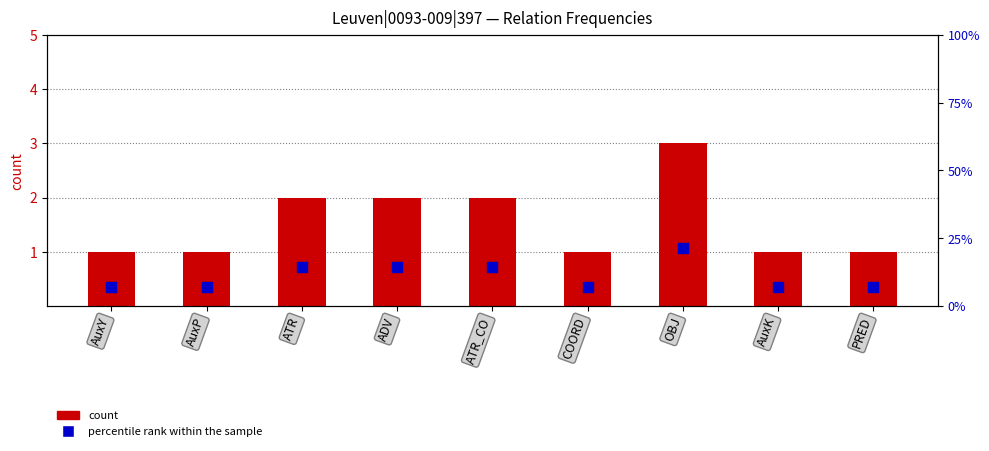

What is the total value across all series at OBJ?

24.4